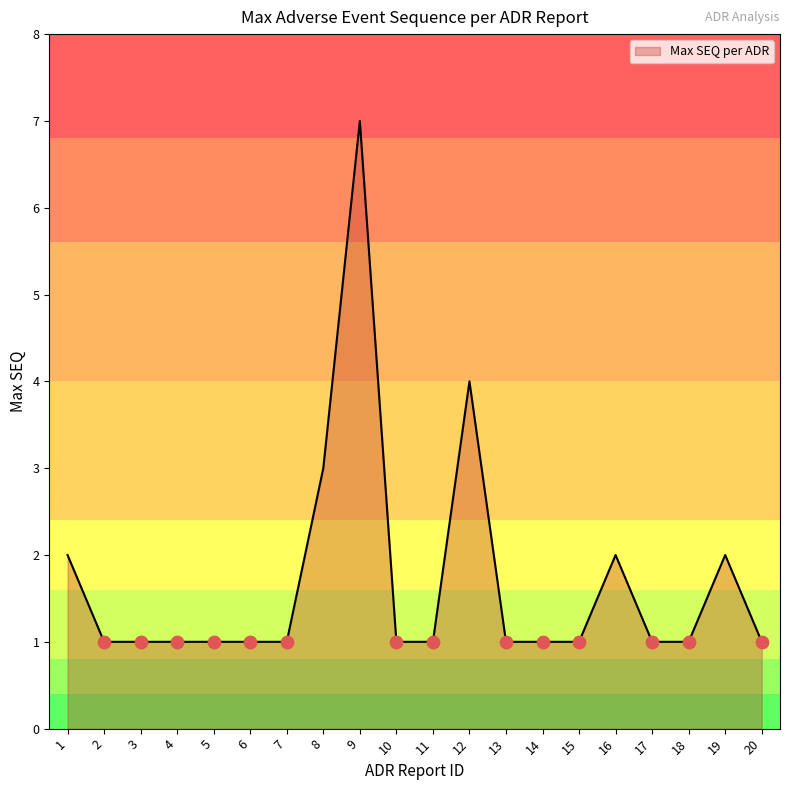

Between 1 and 10, which is larger?

1